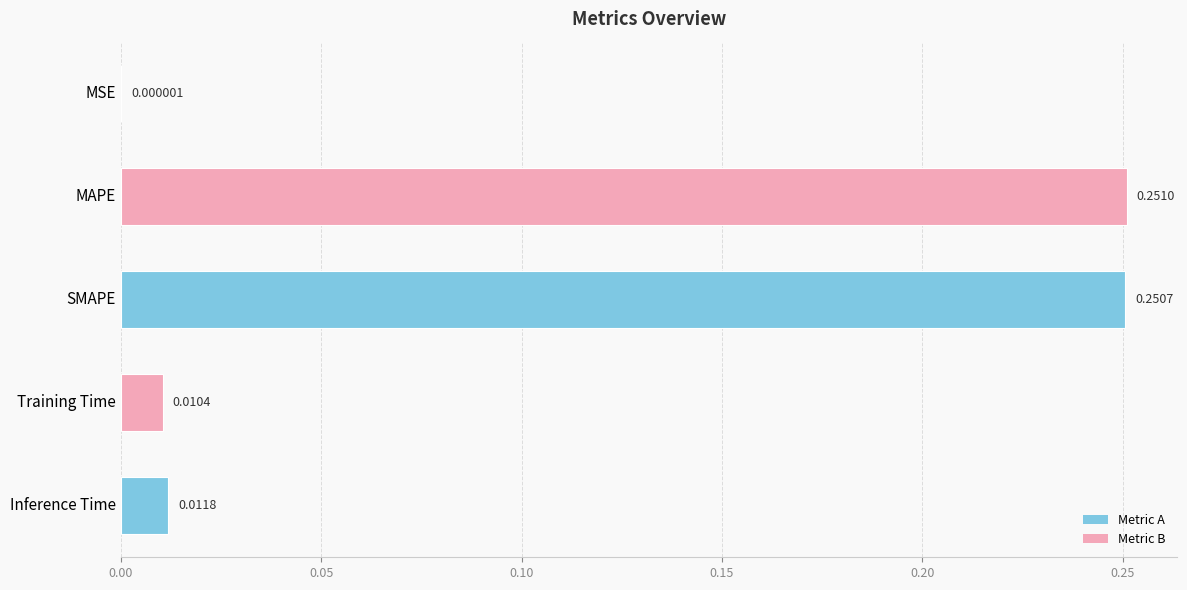

What is the sum of all values?

0.5